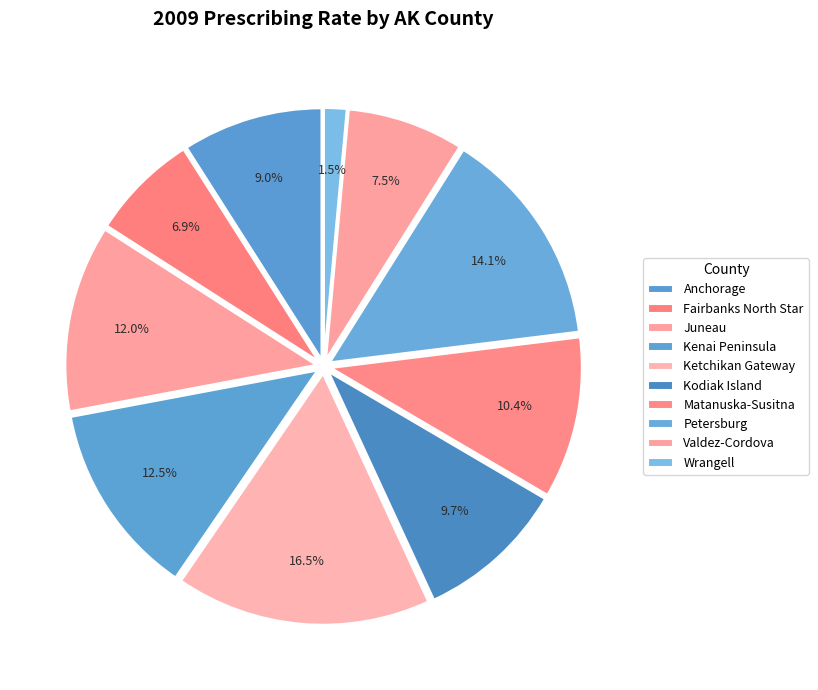

The Ketchikan Gateway slice represents 16% of the pie. True or false?

True